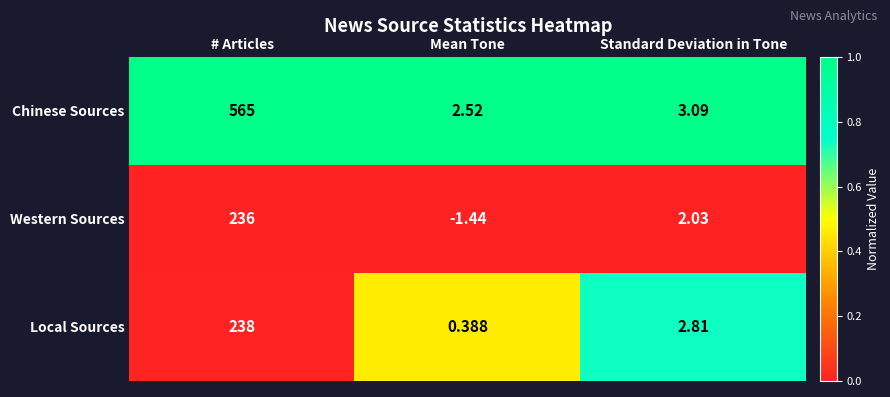

Where does the Chinese Sources series first go above 3?

# Articles